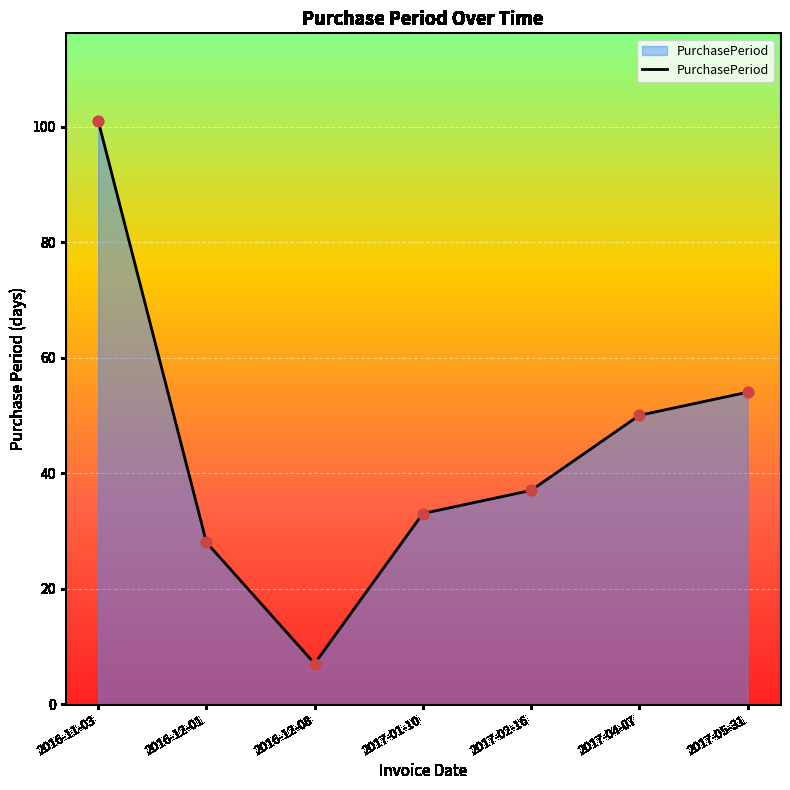

Approximately how many times larger is the value at 2016-11-03 compared to 2016-12-01?

3.6